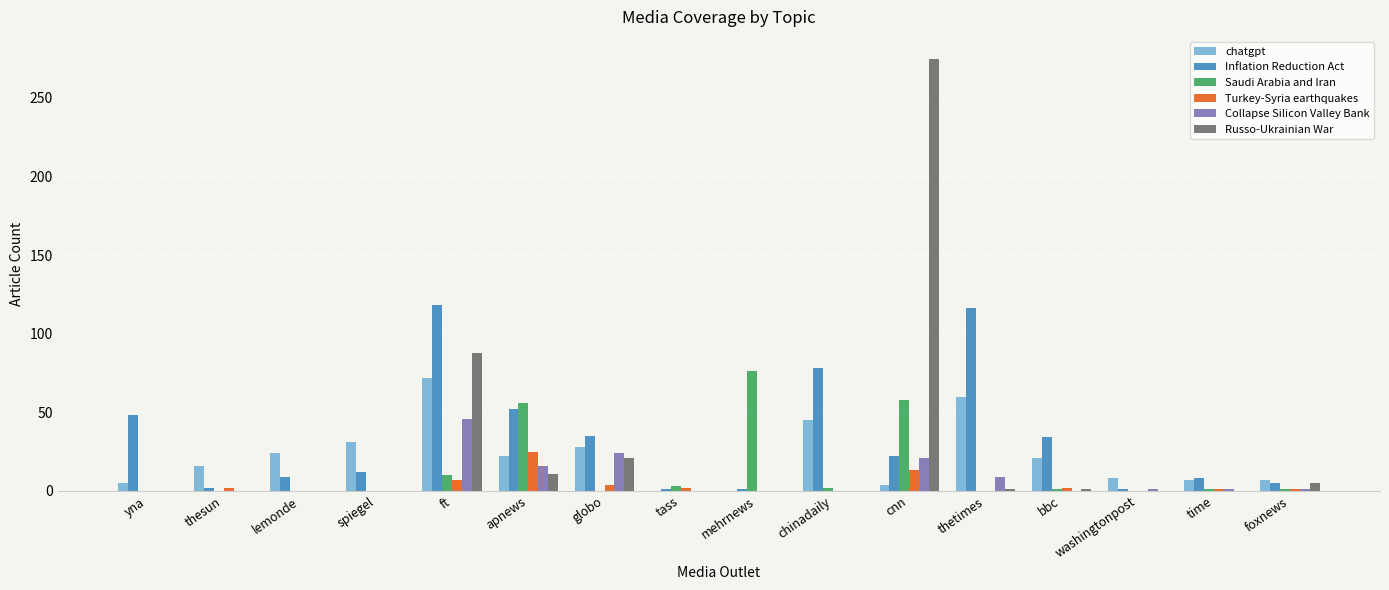

At which label does Saudi Arabia and Iran reach its peak?

mehrnews